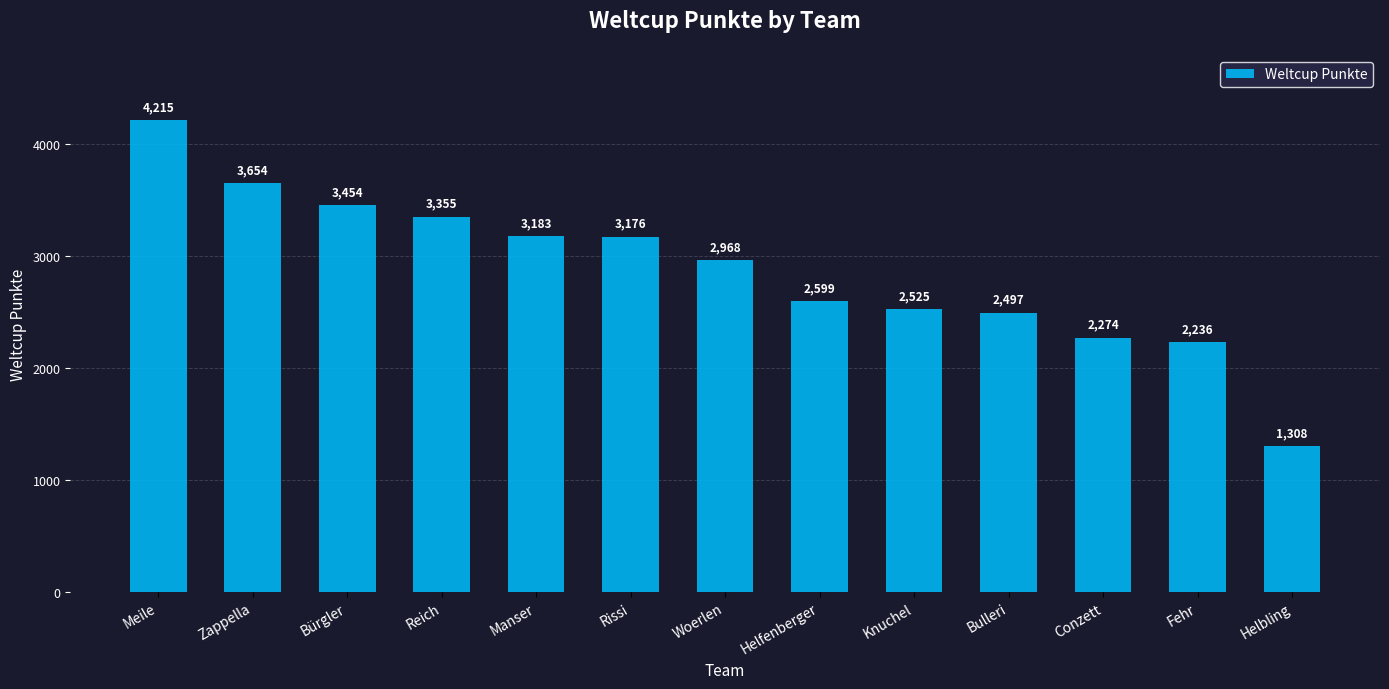

What position from the right is Meile?

13